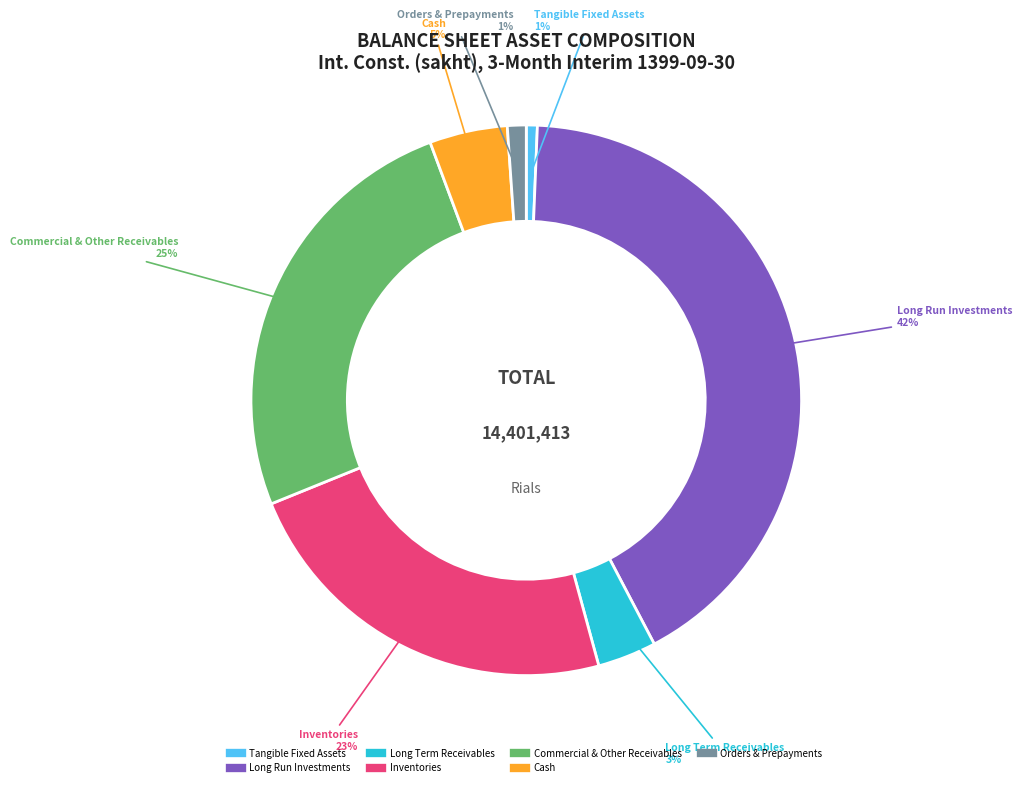

To the nearest percent, what portion does Cash represent?

5%